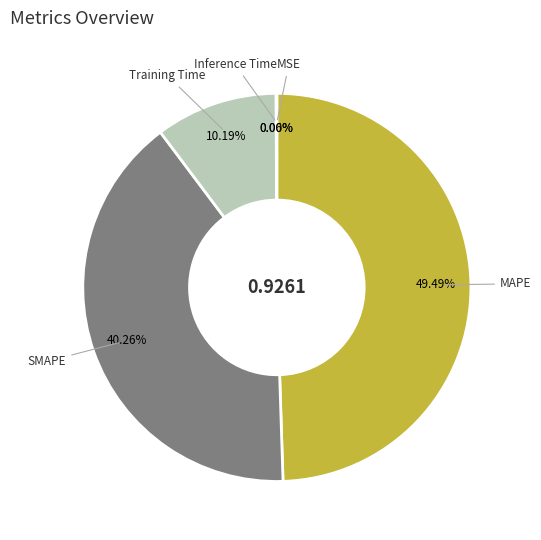

Is there any slice that represents more than half of the pie?

No